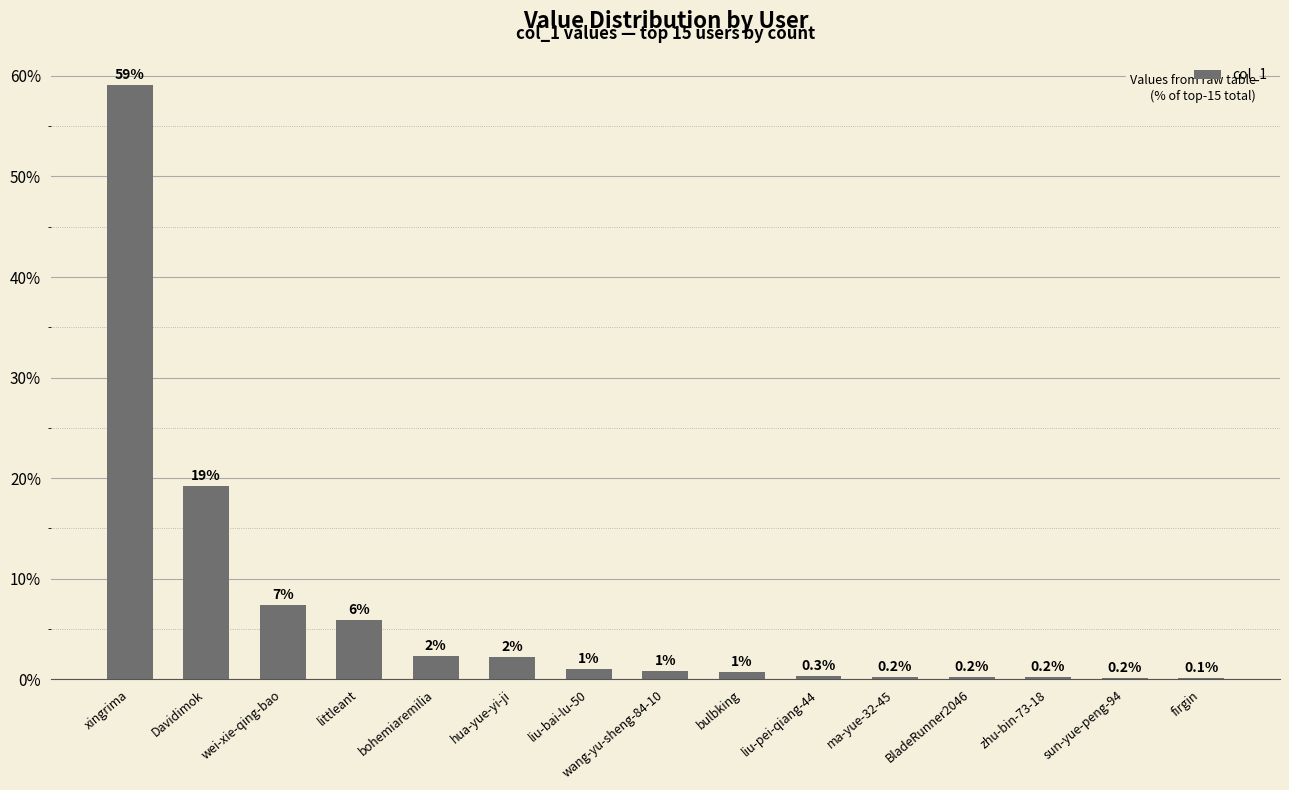

Which category has the highest value across all series?

xingrima